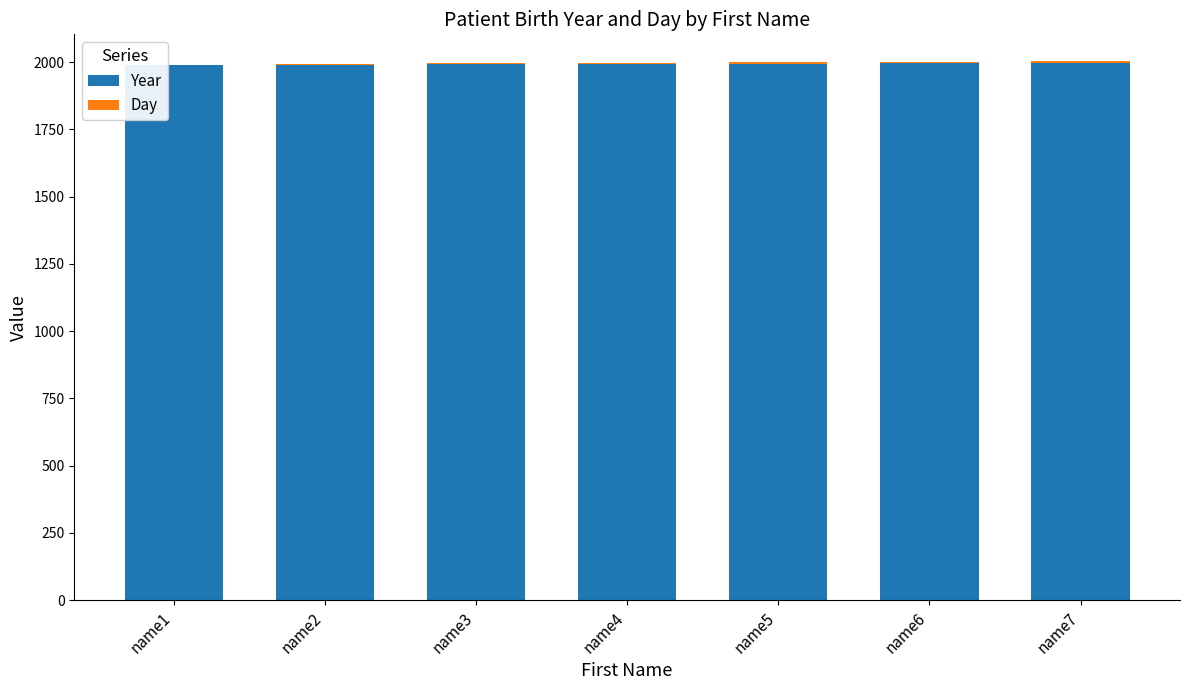

The value of Year at name2 is 1991. True or false?

True